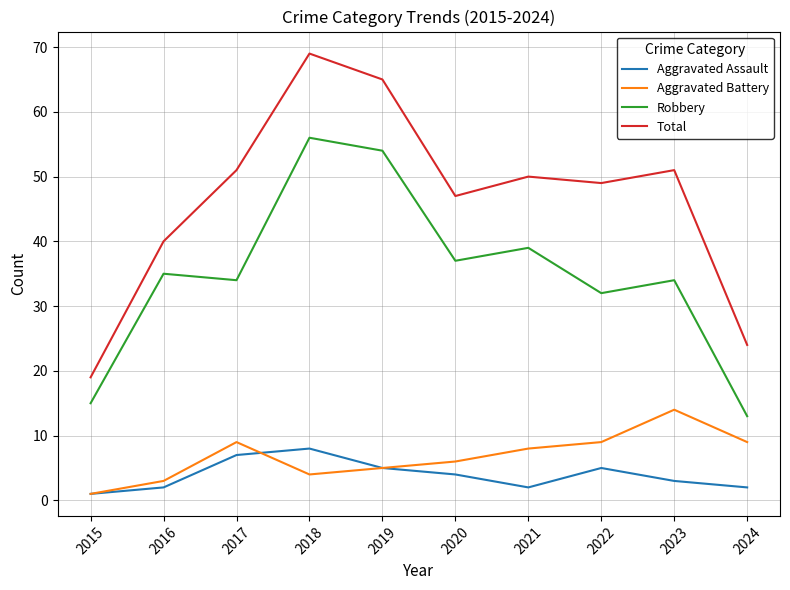

At which category is the sum across all series the highest?

2018